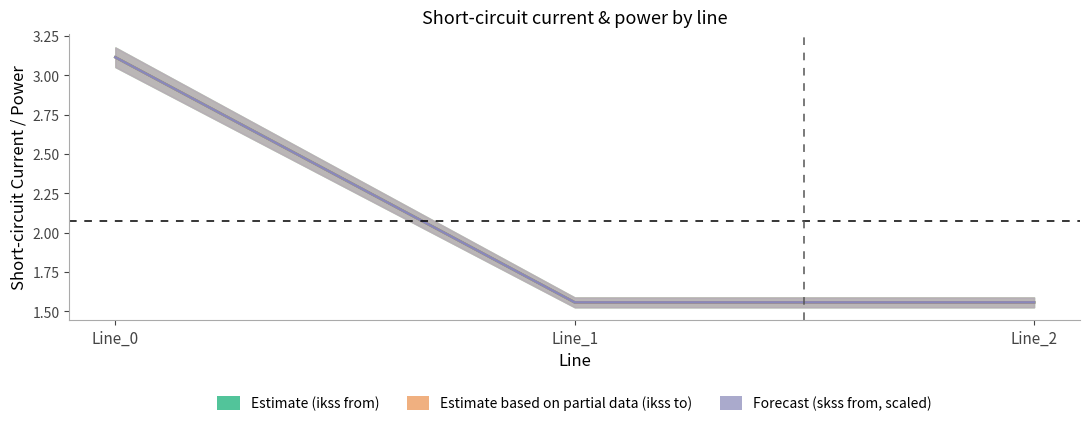

Which series has the largest range (max minus min)?

pf_skss_b/c_from_mw (forecast, scaled)